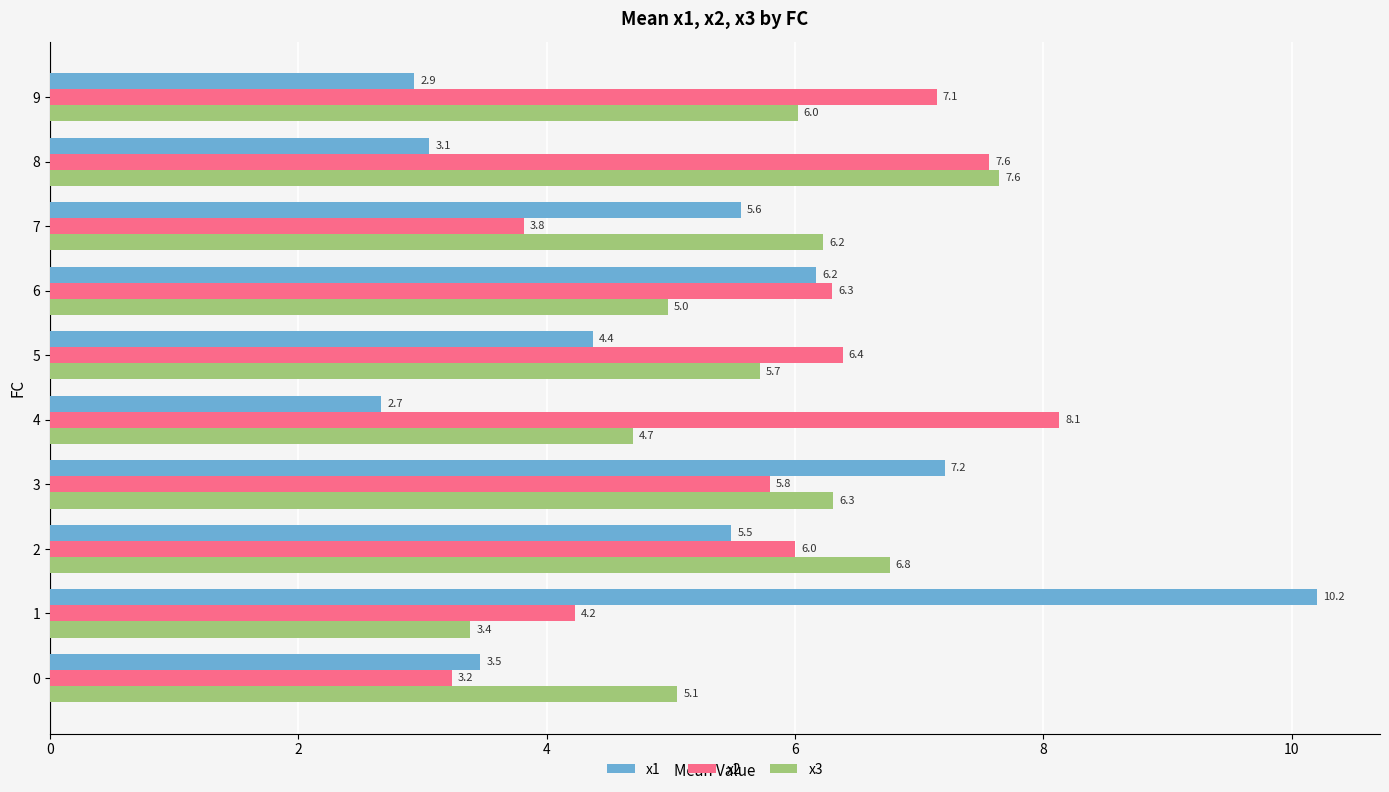

Which category has the highest value across all series?

1